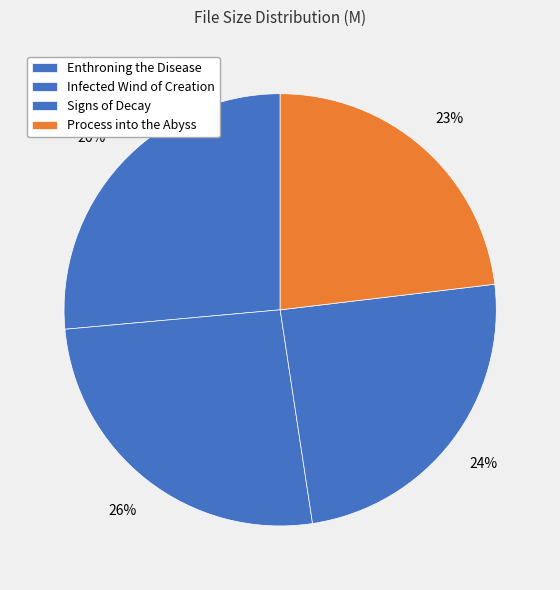

How many slices are in this pie chart?

4